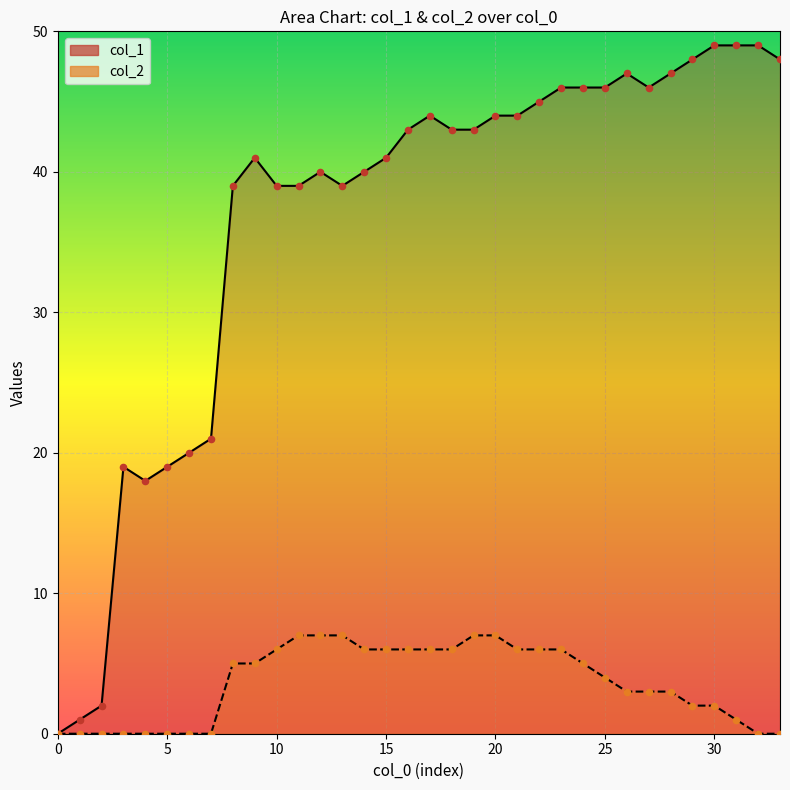

Which series has the largest total across all categories?

col_1